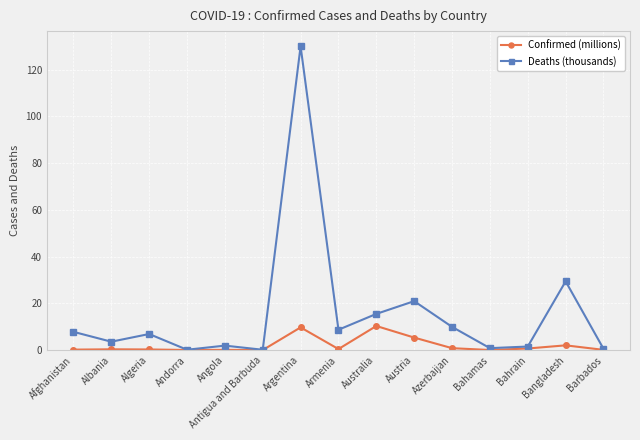

The Confirmed (millions) series shows 10.3 at Australia. True or false?

True